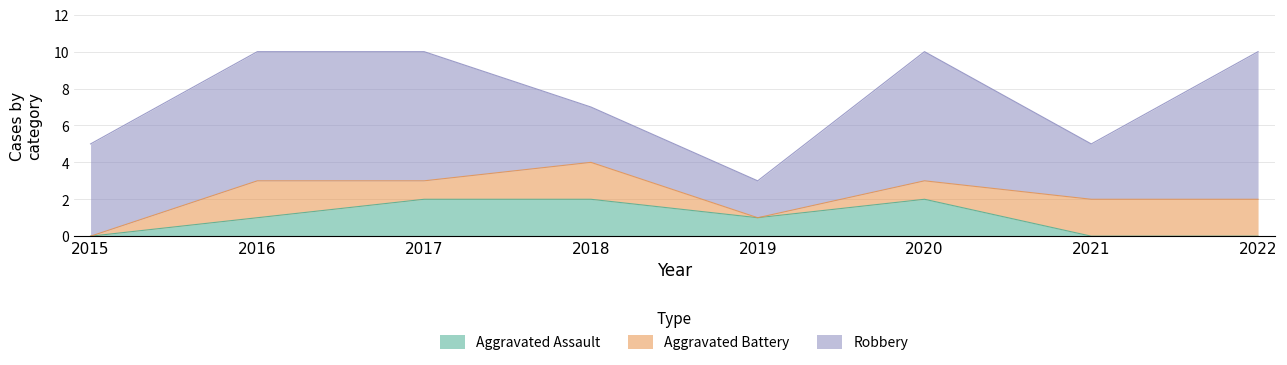

Reading left to right, what are all the values shown in this chart?

Aggravated Assault: 2015=0	2016=1	2017=2	2018=2	2019=1	2020=2	2021=0	2022=0
Aggravated Battery: 2015=0	2016=2	2017=1	2018=2	2019=0	2020=1	2021=2	2022=2
Robbery: 2015=5	2016=7	2017=7	2018=3	2019=2	2020=7	2021=3	2022=8